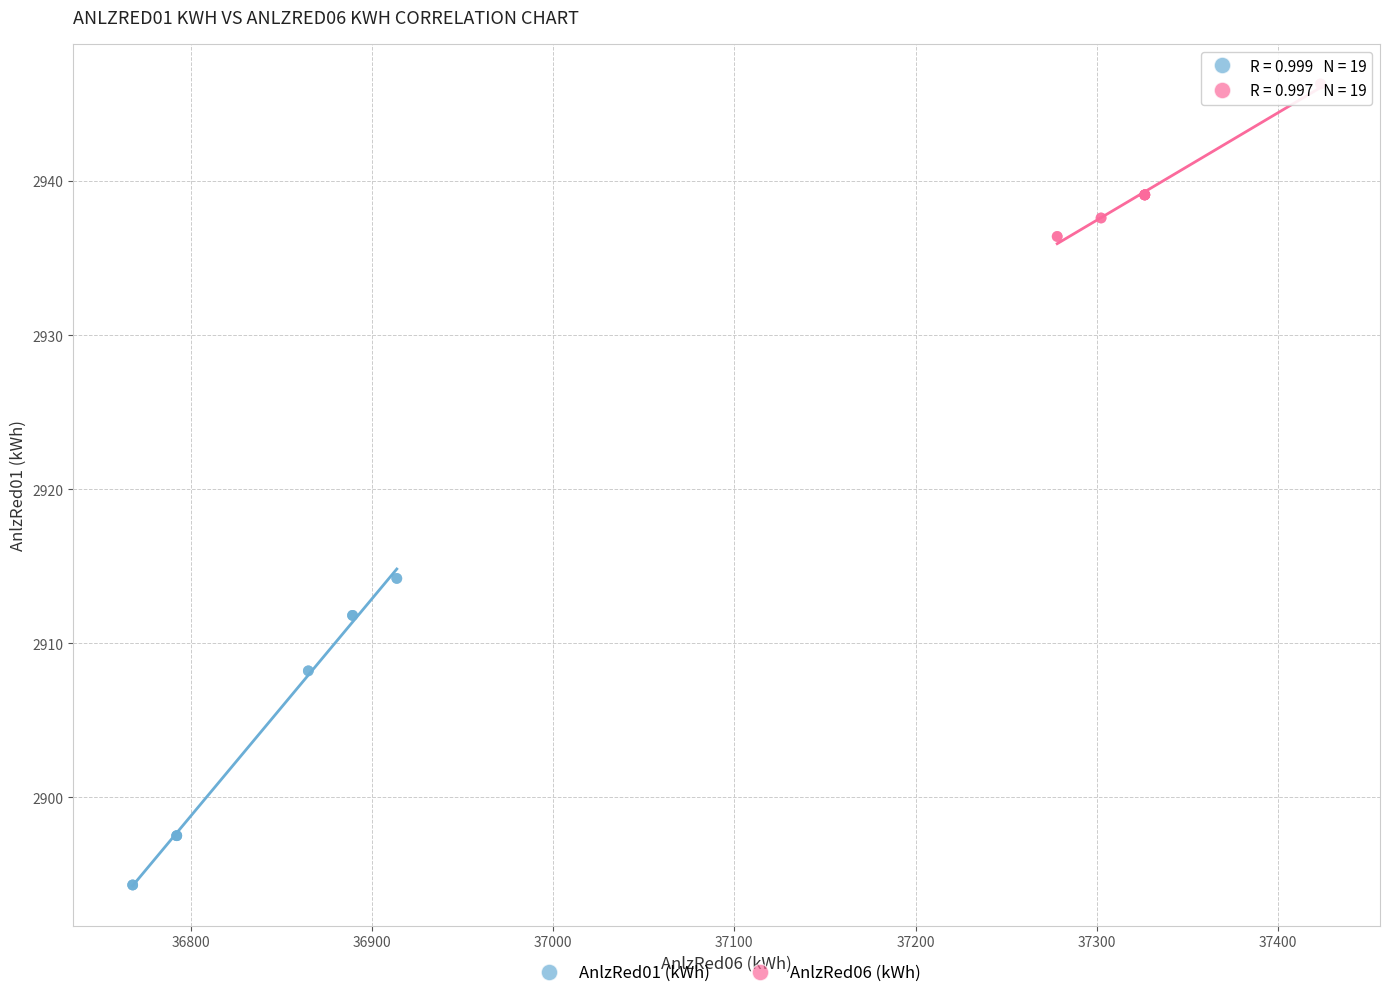

What are all the series names shown in the legend?

AnlzRed01 (kWh), AnlzRed06 (kWh)